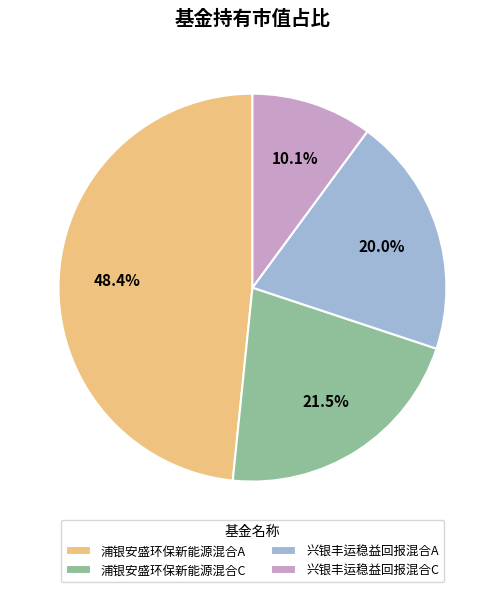

To the nearest percent, what is the difference between the 浦银安盛环保新能源混合A and 浦银安盛环保新能源混合C slice percentages?

27%